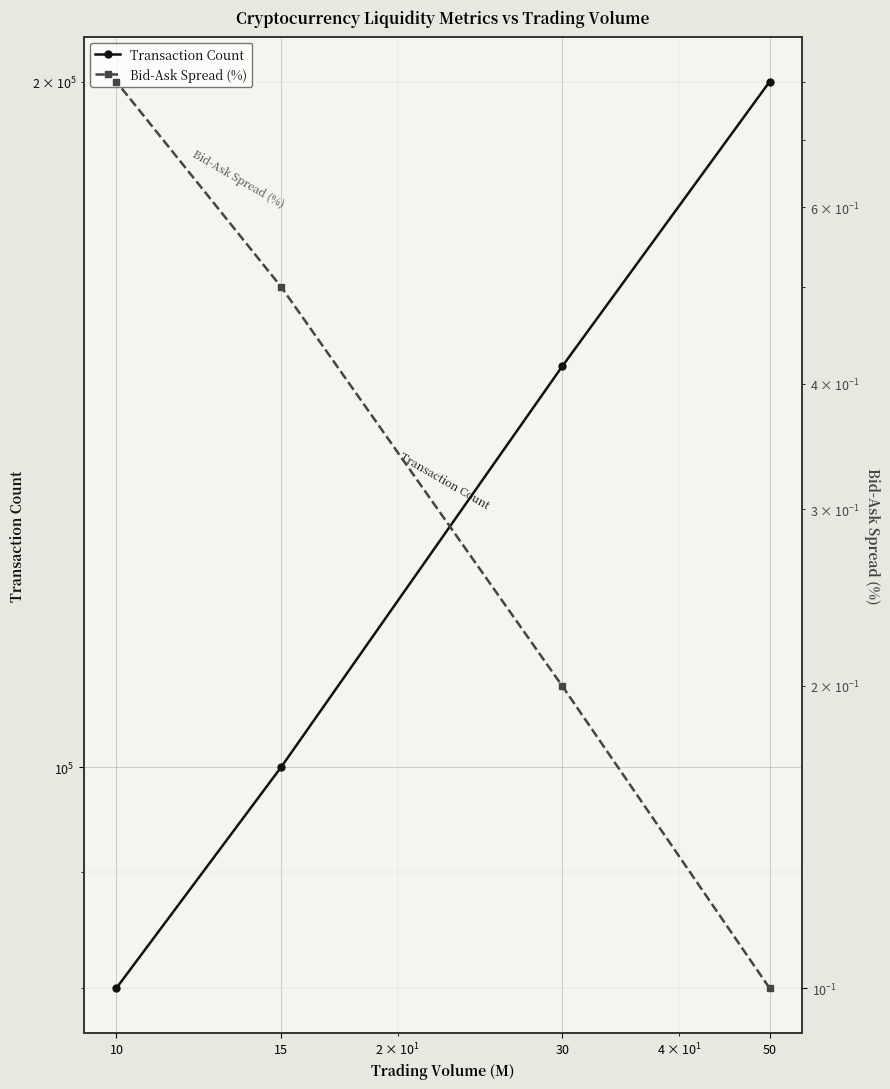

What is the sum of all Transaction Count values?

530000.0